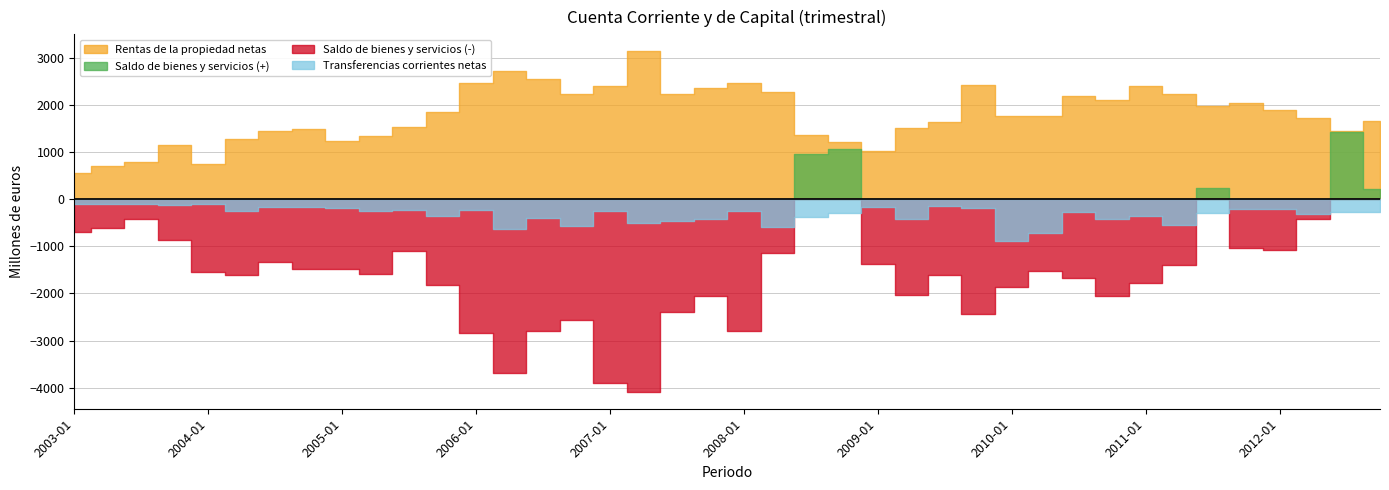

True or false: Rentas de la propiedad netas and Transferencias corrientes netas cross at least once.

False